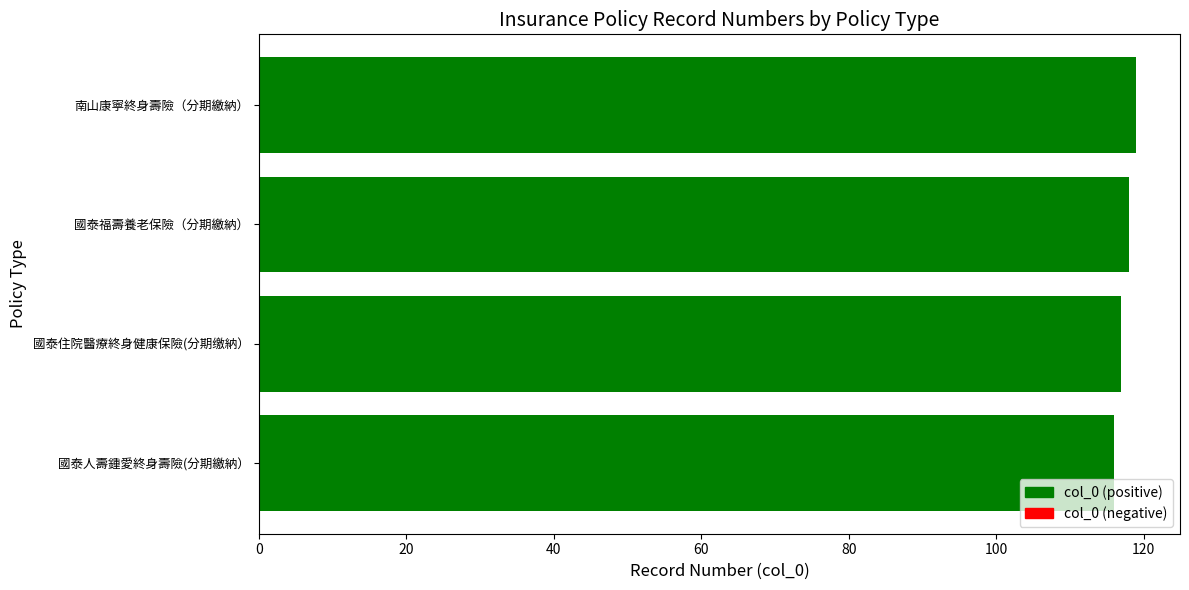

What is the difference between the maximum and minimum values?

3